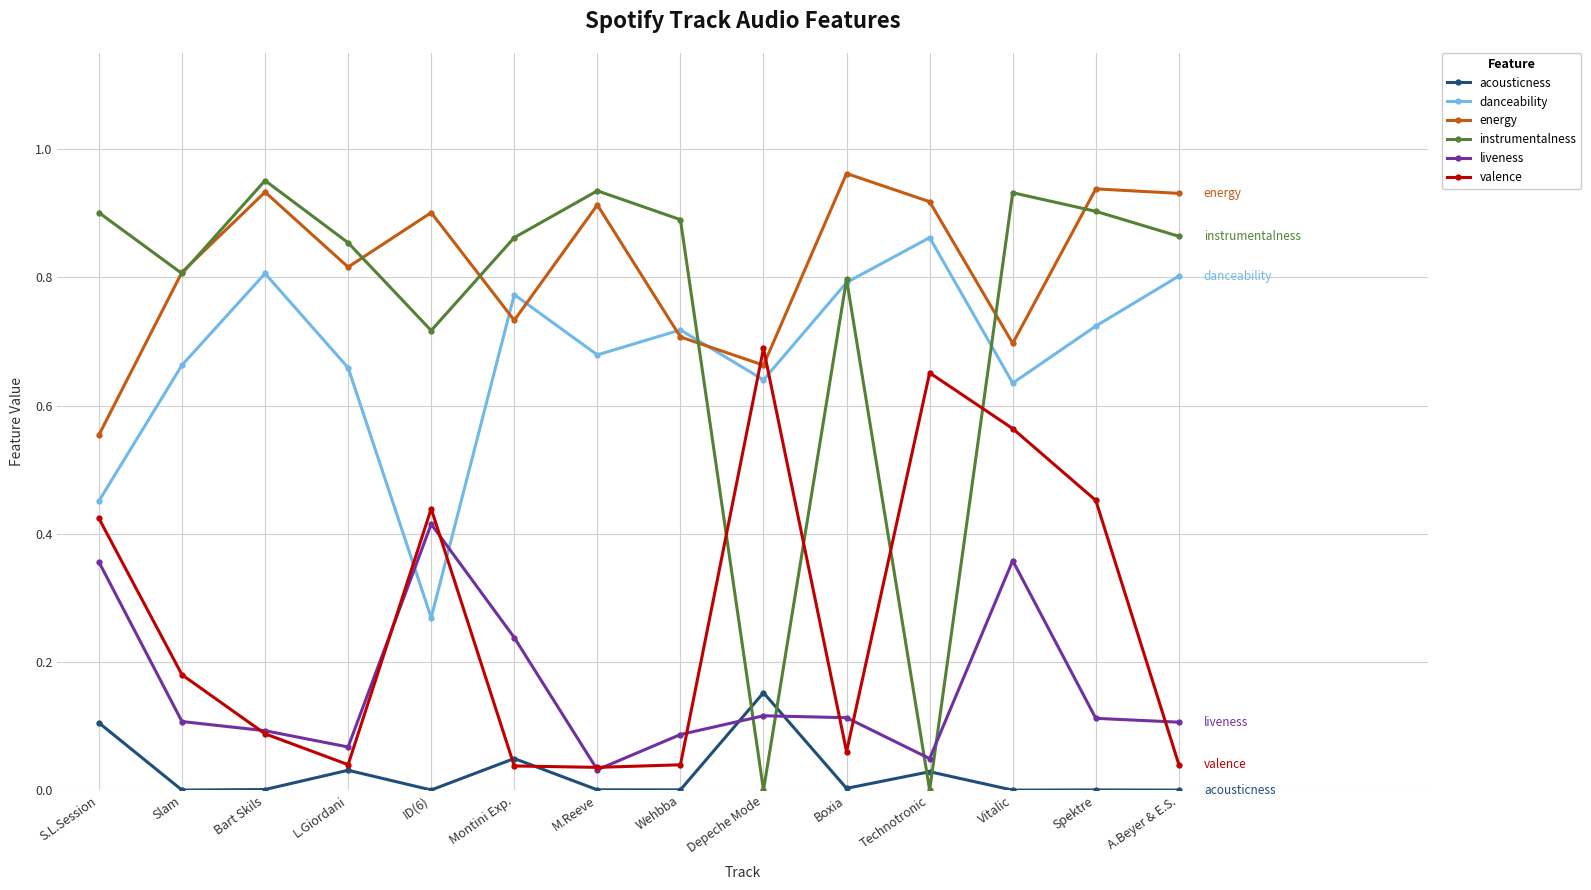

Where do valence and instrumentalness first cross each other?

Wehbba and Depeche Mode